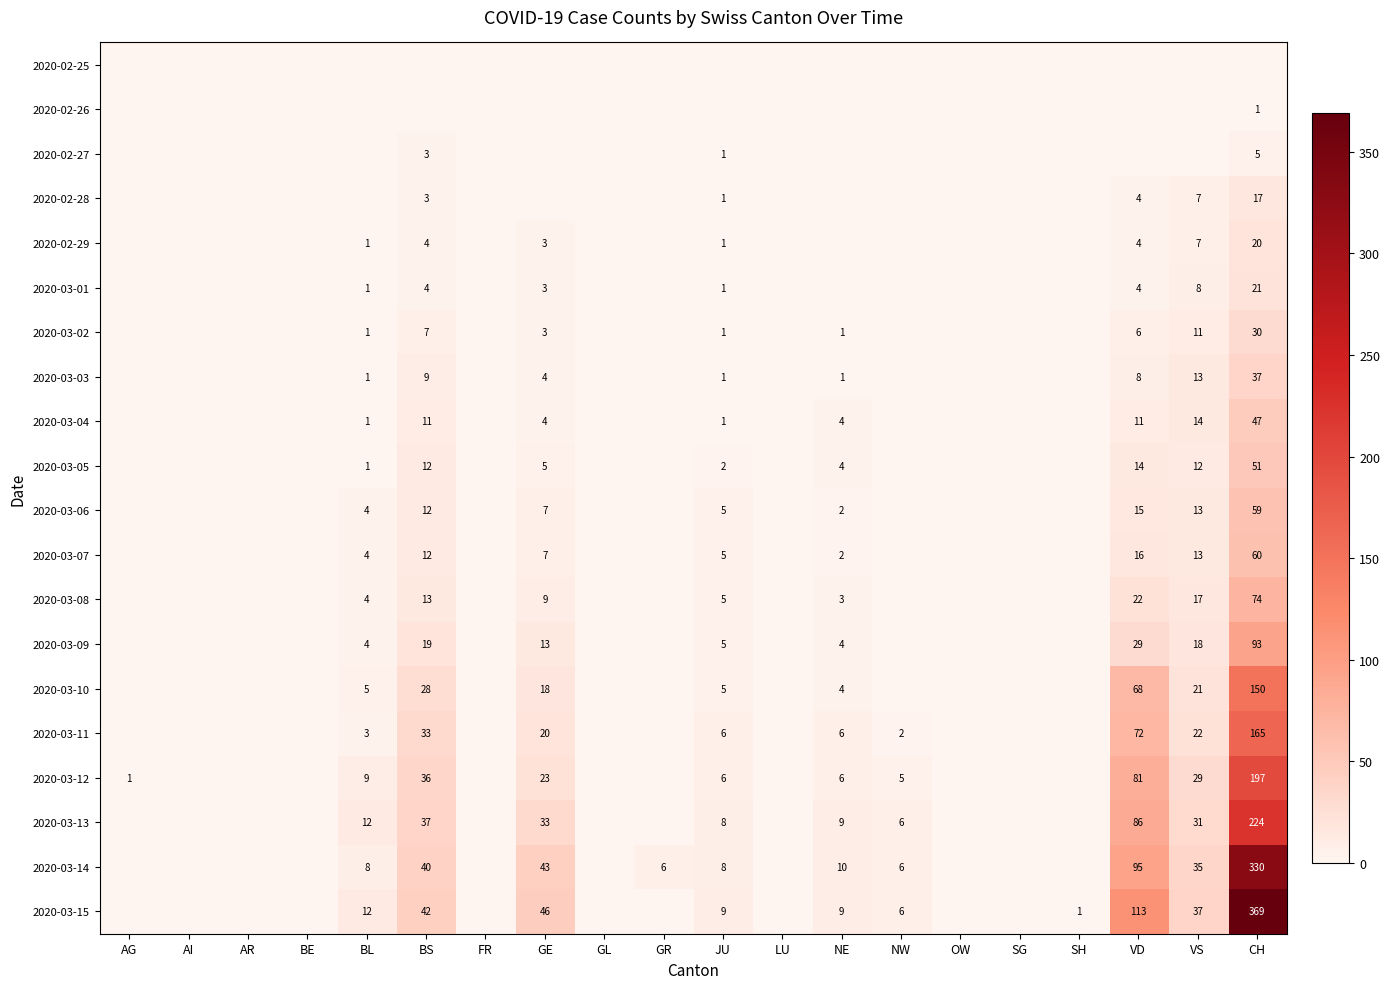

The 2020-03-12 series shows 81 at VD. True or false?

True